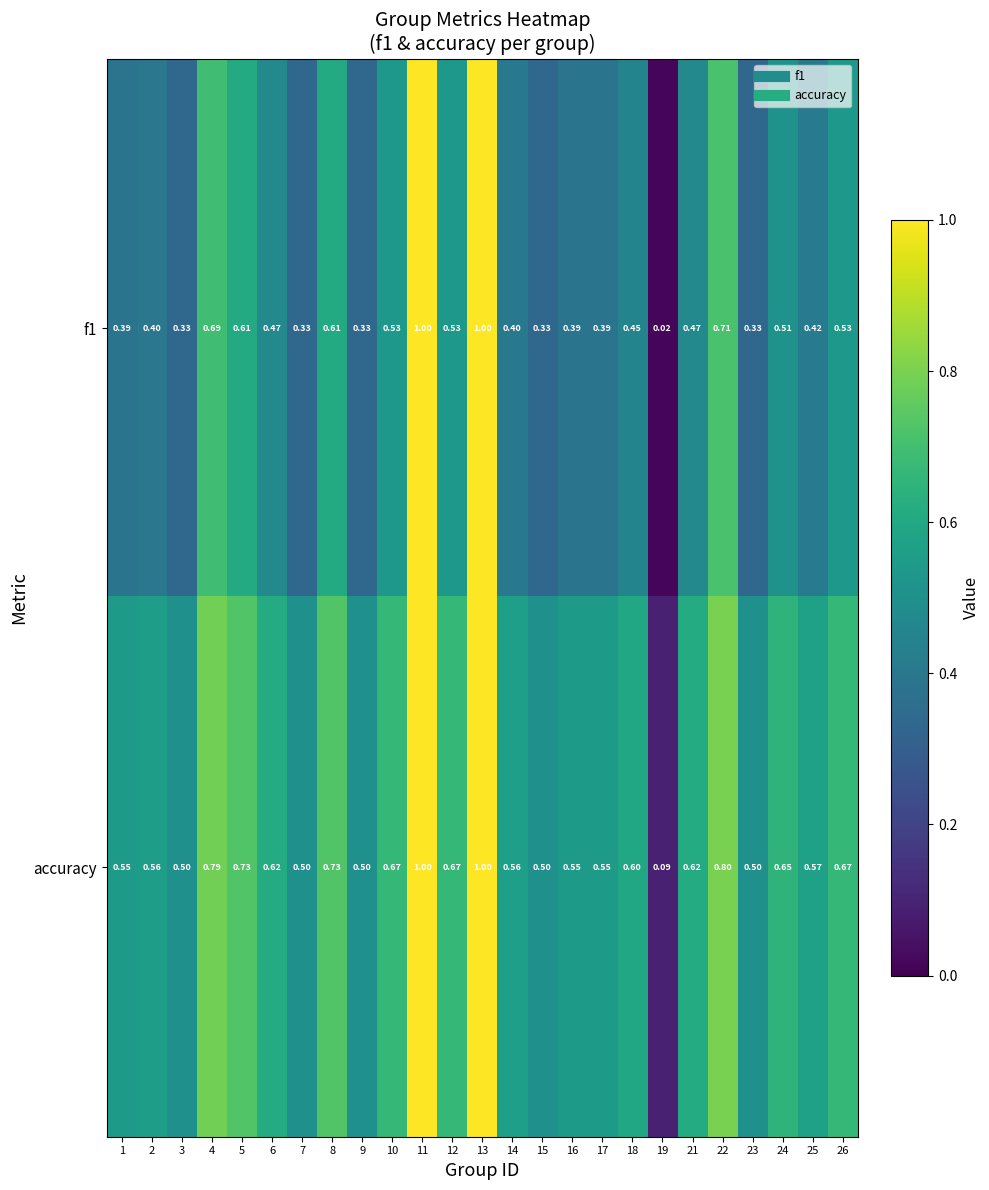

Is the value of f1 at 10 greater than the value of accuracy at 9?

Yes